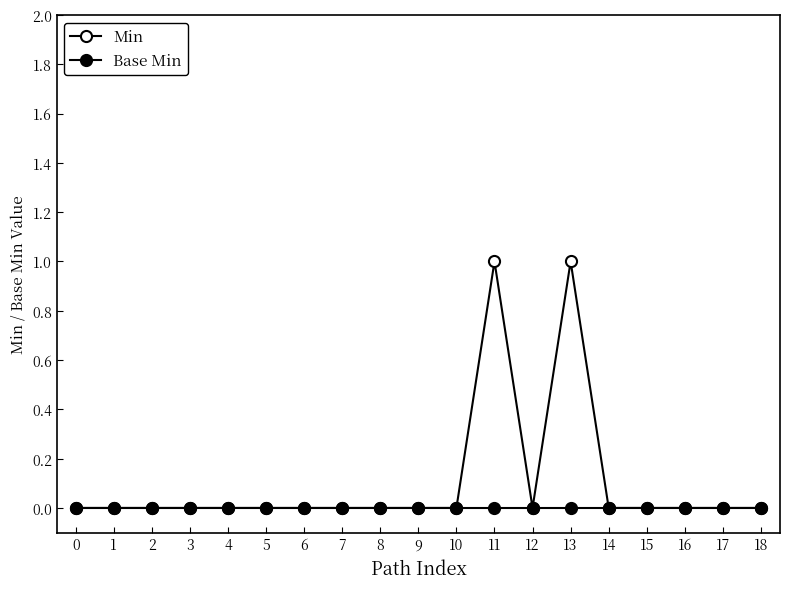

True or false: Min and Base Min intersect in this chart.

False